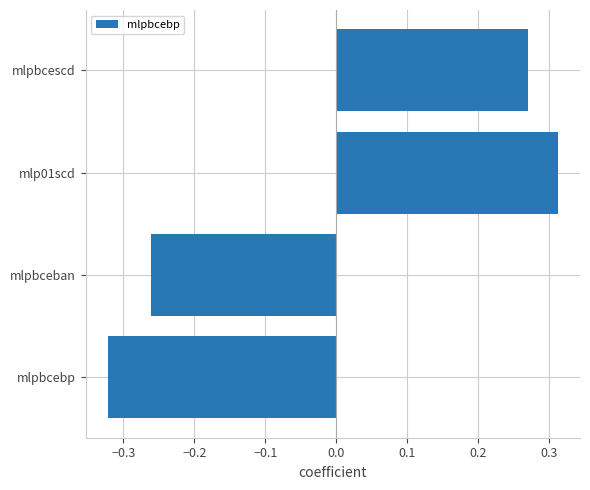

Are the bars horizontal?

Yes